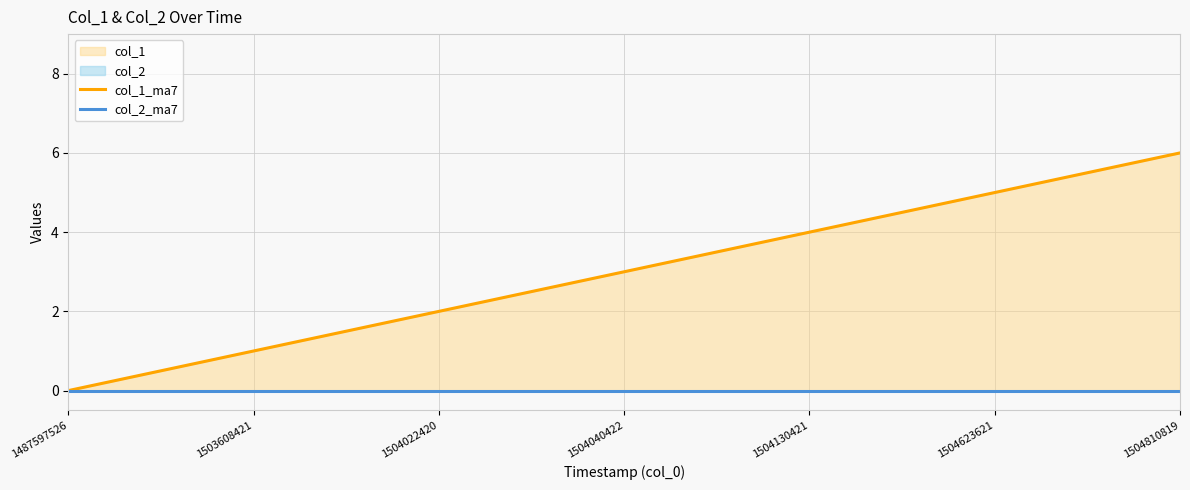

Which series has the largest total across all categories?

col_1_ma7